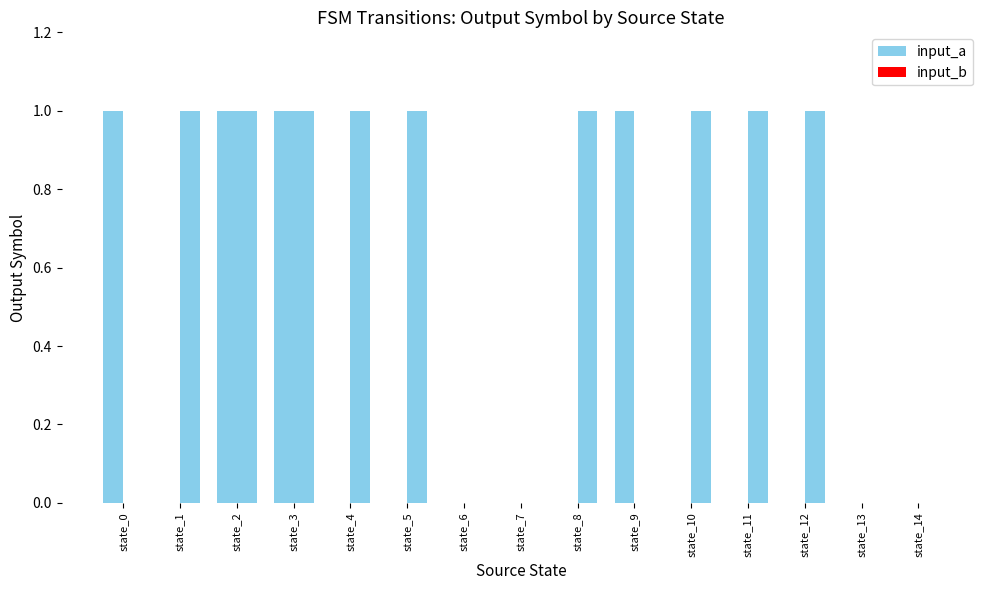

List the series in order of their peak value, lowest first.

input_a, input_b